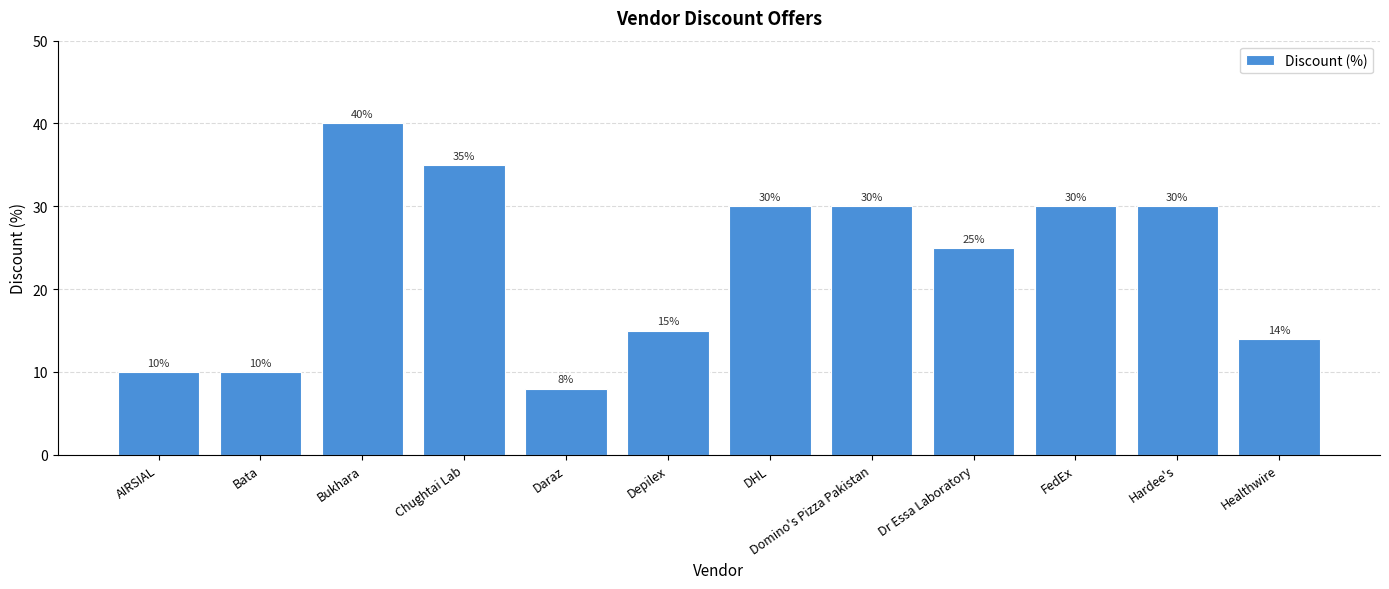

The value at Bata is 15. True or false?

False